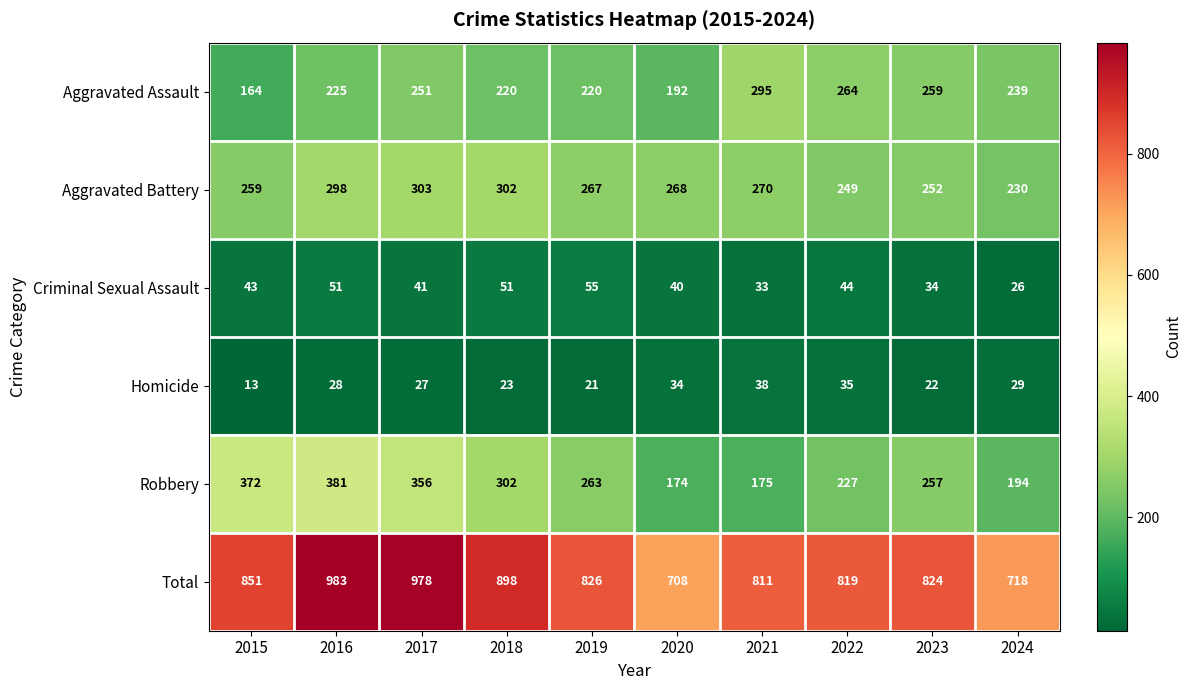

What is the approximate value of Robbery at 2016?

381